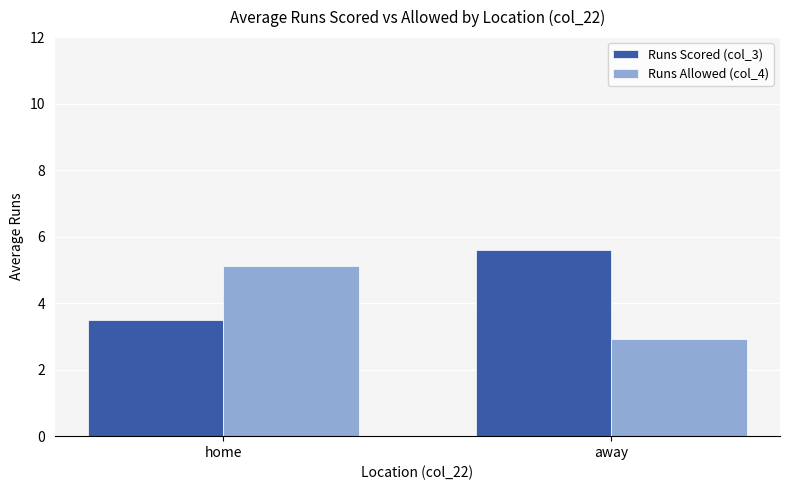

At which label is Runs Scored (col_3) closest to 4?

home